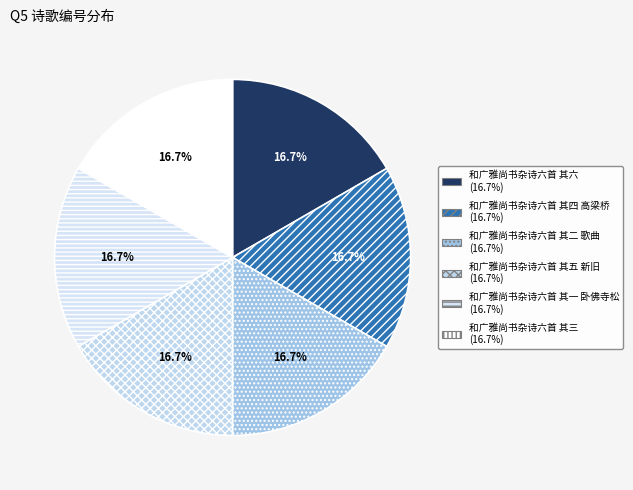

What portion of the pie excludes 和广雅尚书杂诗六首 其四 高梁桥?

83.3%